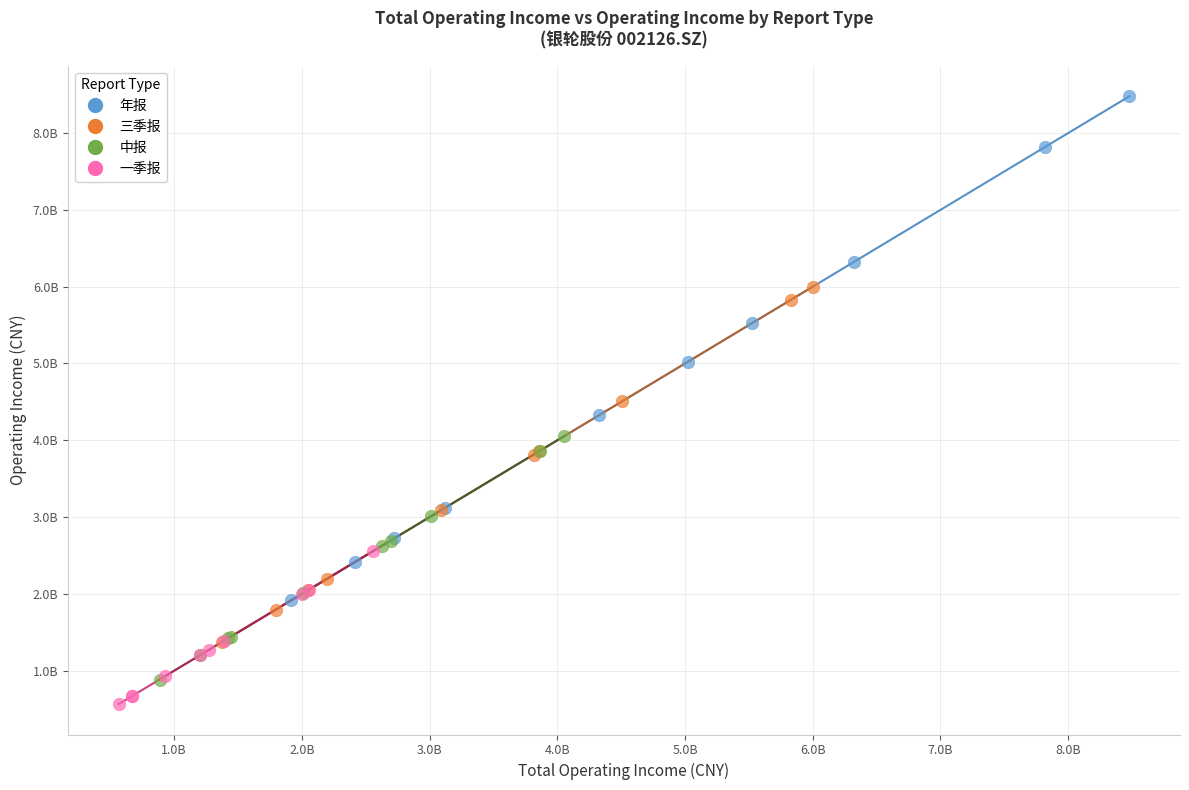

Which series reaches the minimum Y coordinate?

一季报